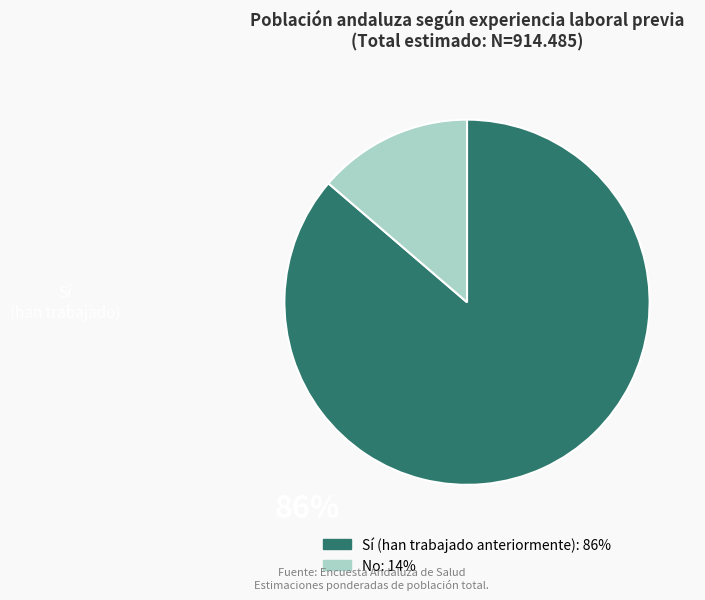

Count the number of slices in the pie.

2